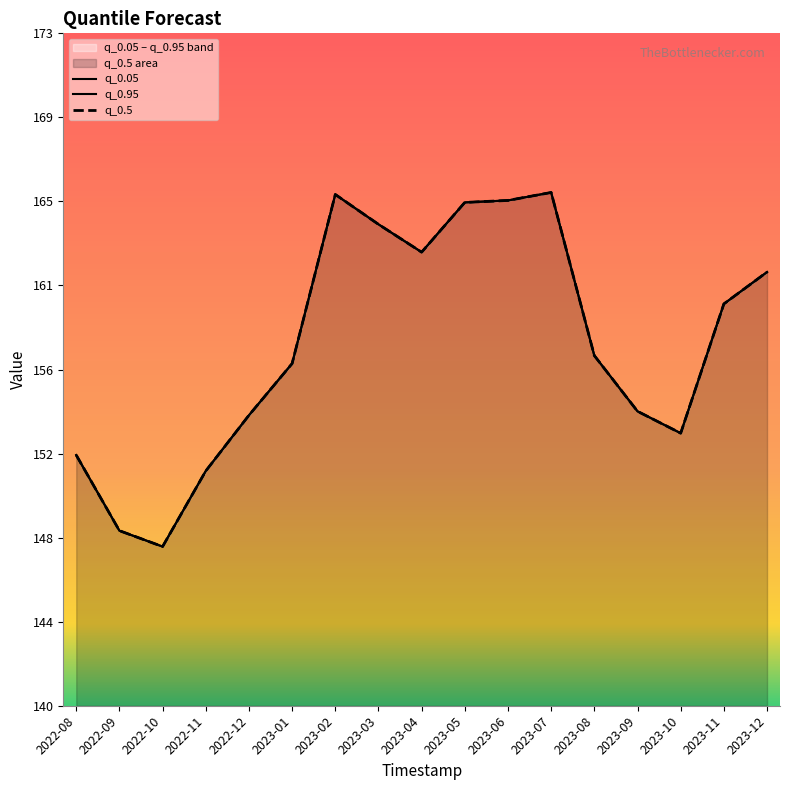

At which category does q_0.5 reach its first local peak?

2023-02